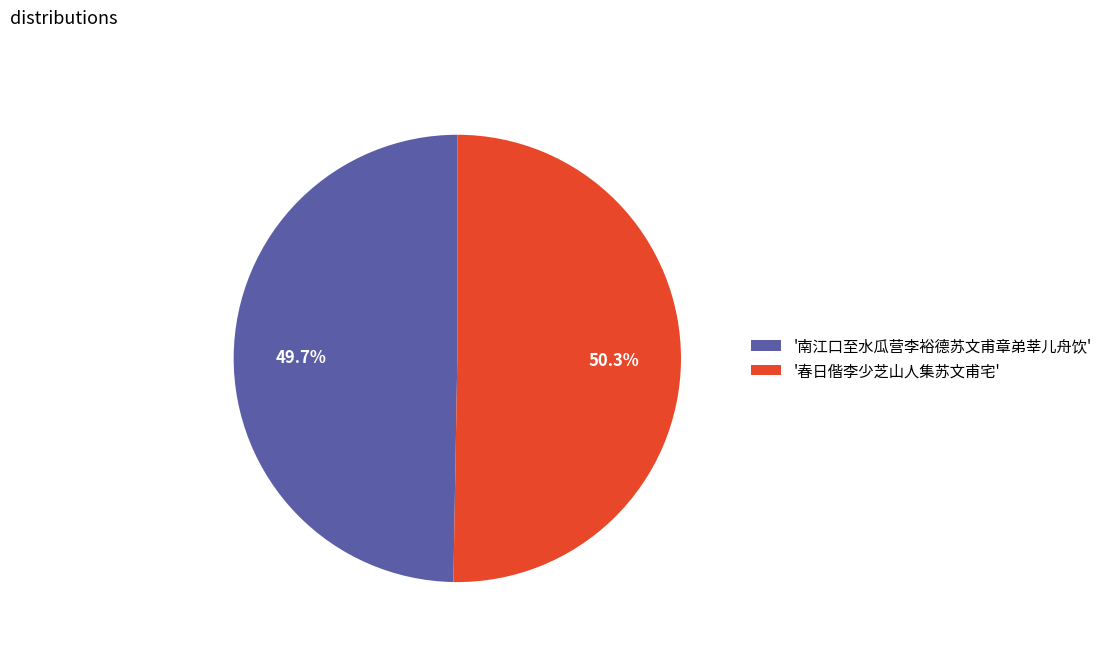

Rank the categories by value from lowest to highest.

'南江口至水瓜营李裕德苏文甫章弟莘儿舟饮', '春日偕李少芝山人集苏文甫宅'